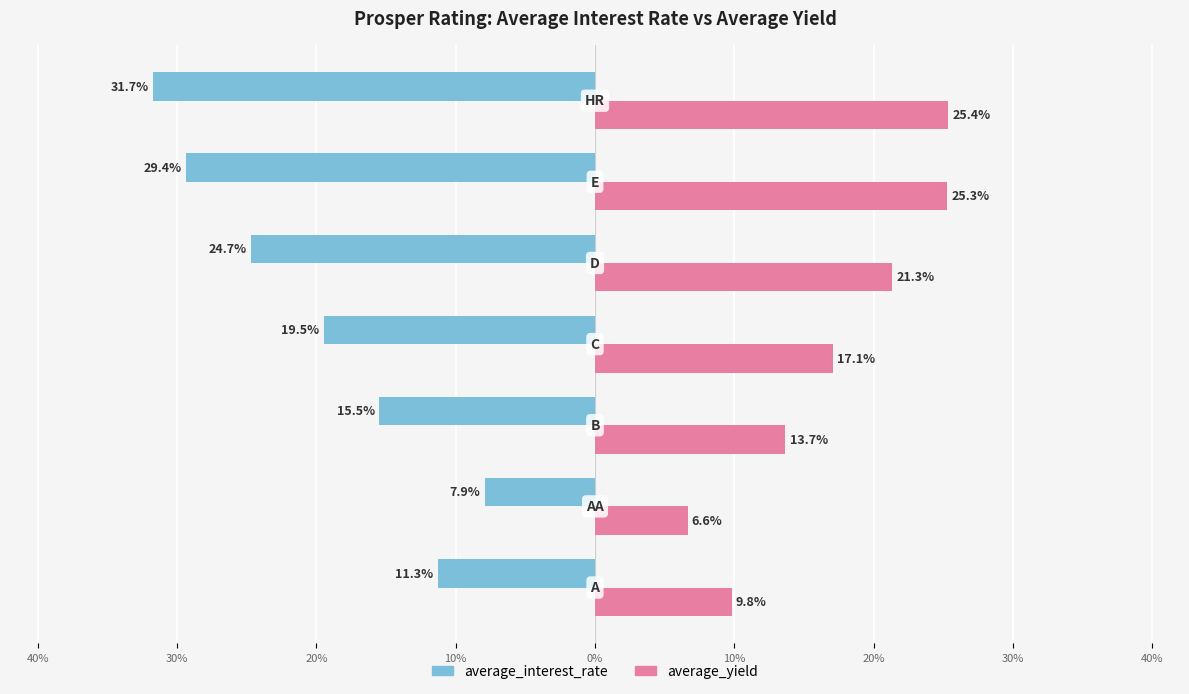

What are all the series names shown in the legend?

average_interest_rate, average_yield